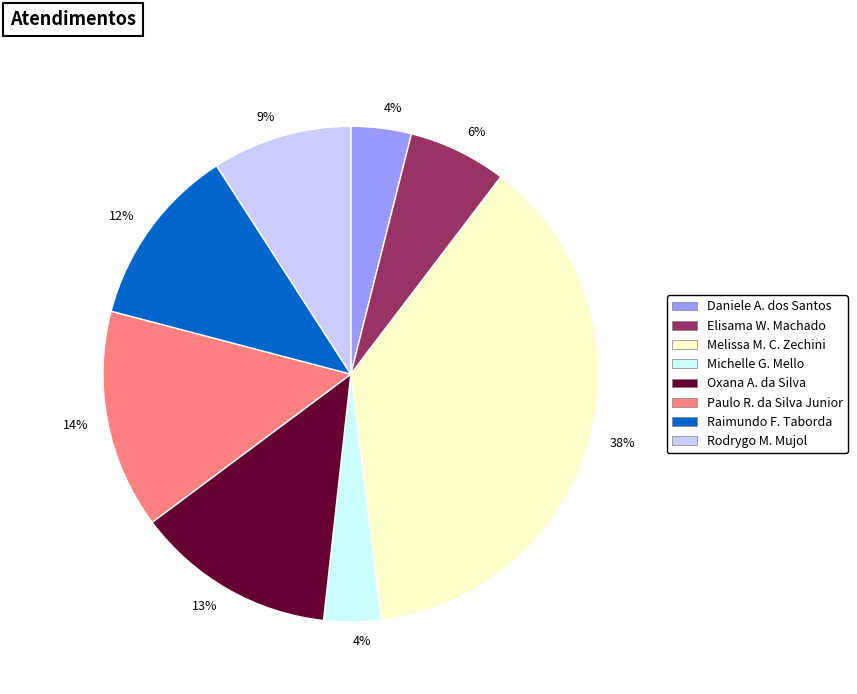

To the nearest percent, what is the difference between the largest and smallest slice percentages?

34%